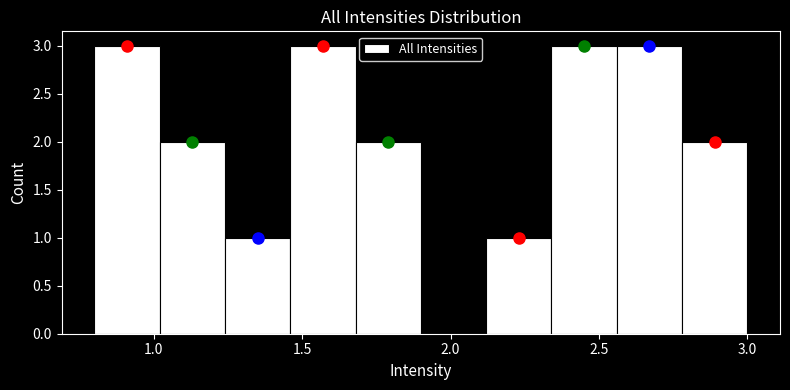

What is the height of the bar covering 2.78 to 3.00 on the x-axis? Neither the bar edges nor the heights are printed on the chart, so give them approximately, as read against the axes.

2